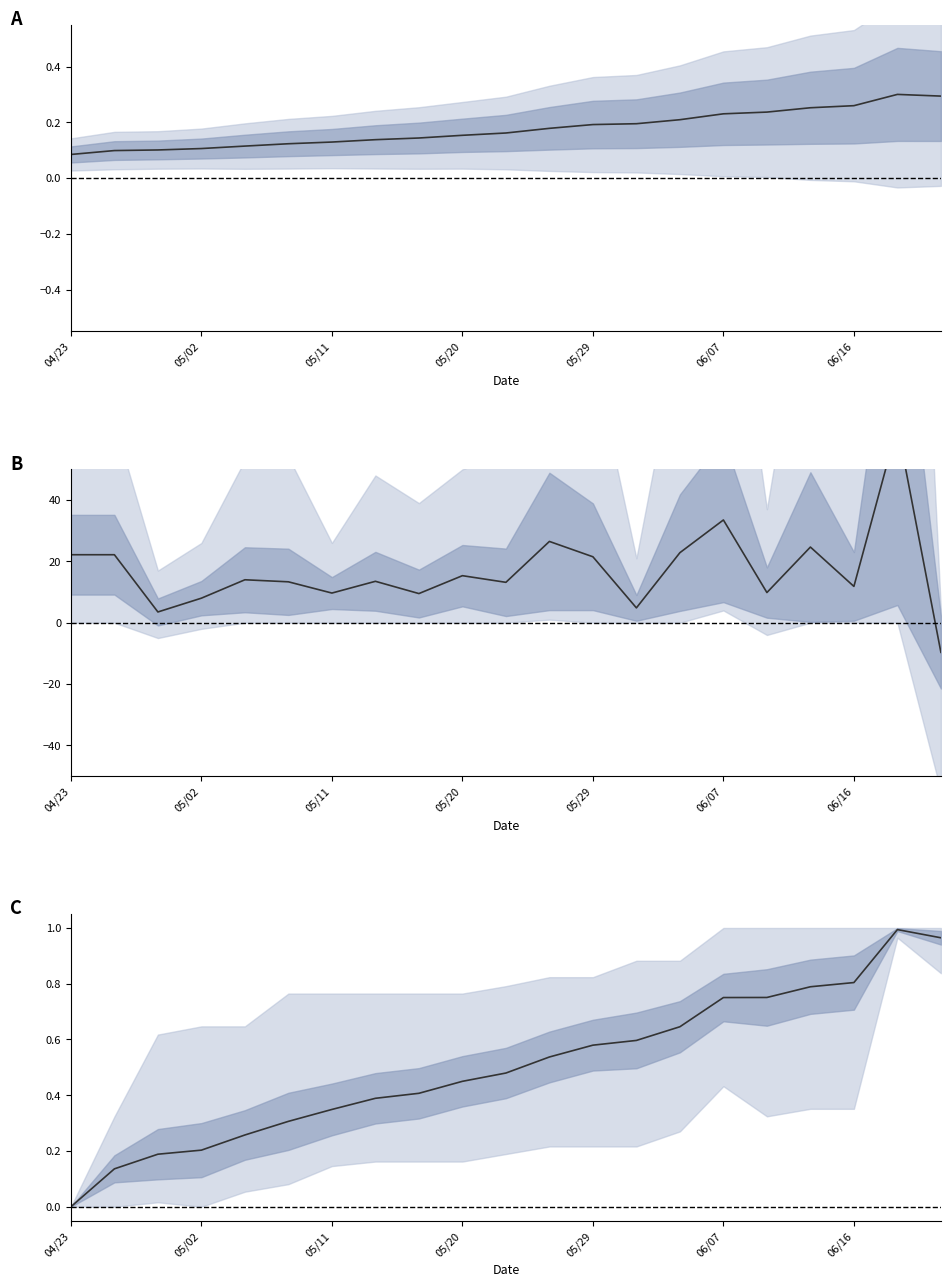

How many lines are shown in the chart?

3